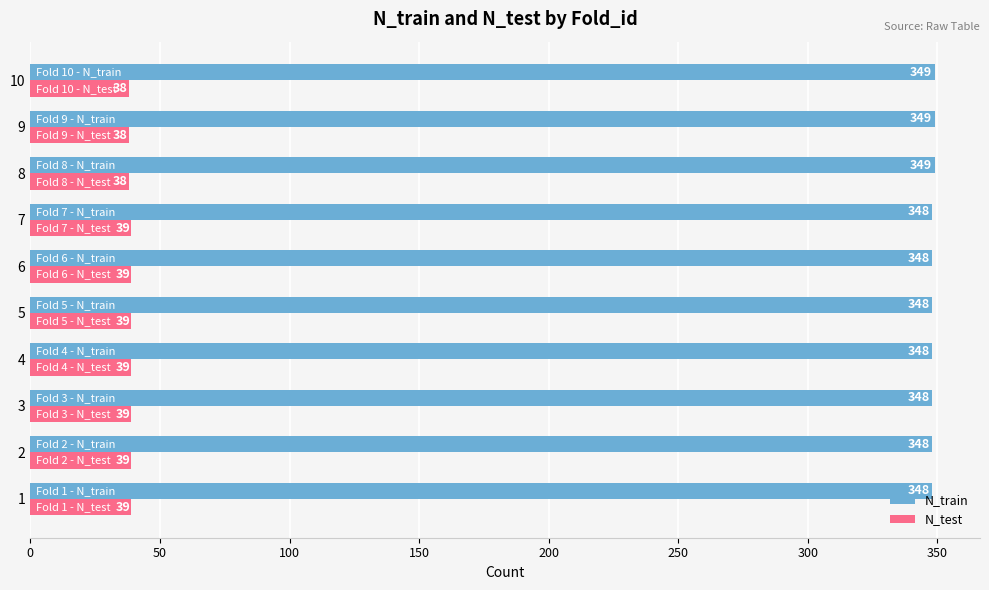

The value of N_train at 2 is 173. True or false?

False